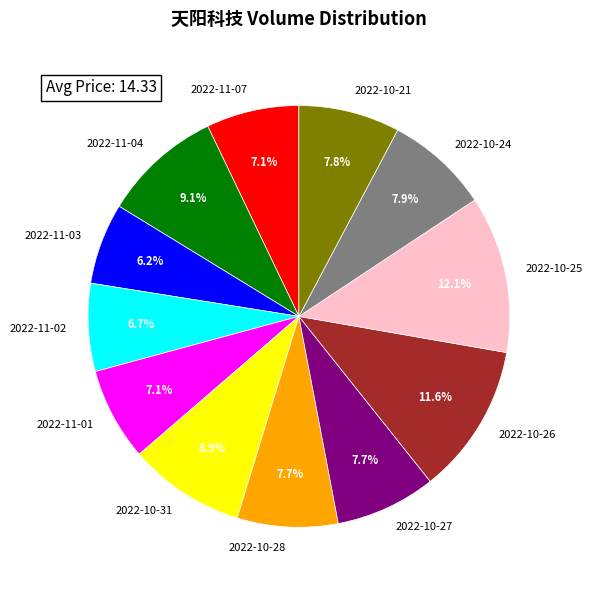

Which category has the smallest portion of the pie?

2022-11-03